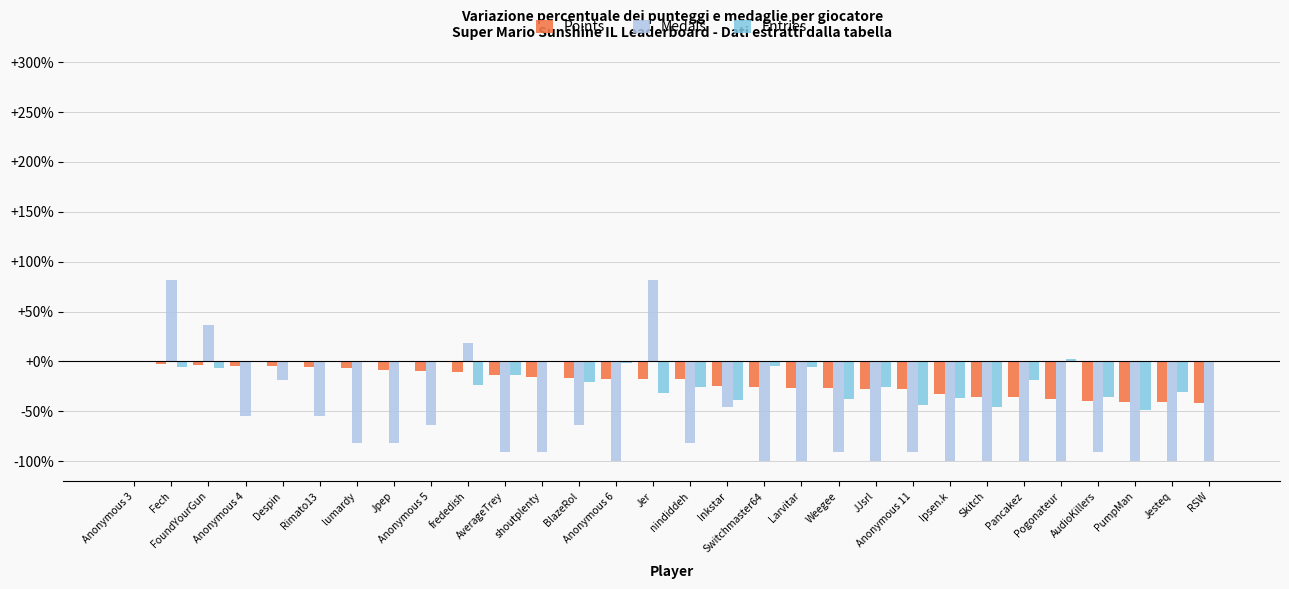

What is the sum of all Medals values?

-1881.8